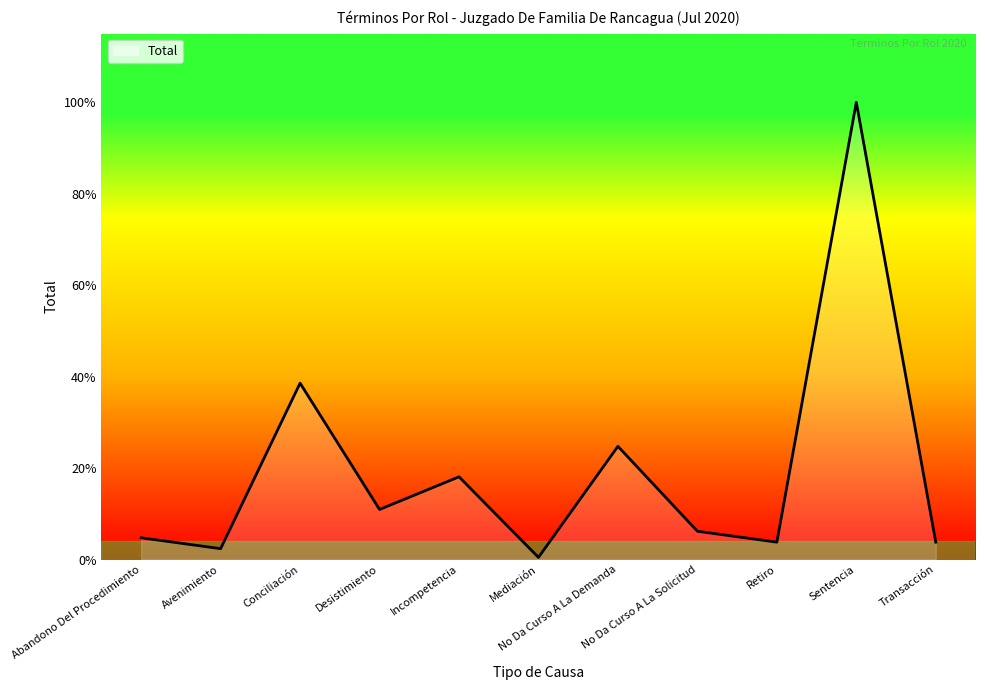

Approximately how many times larger is the value at Conciliación compared to Sentencia?

0.4